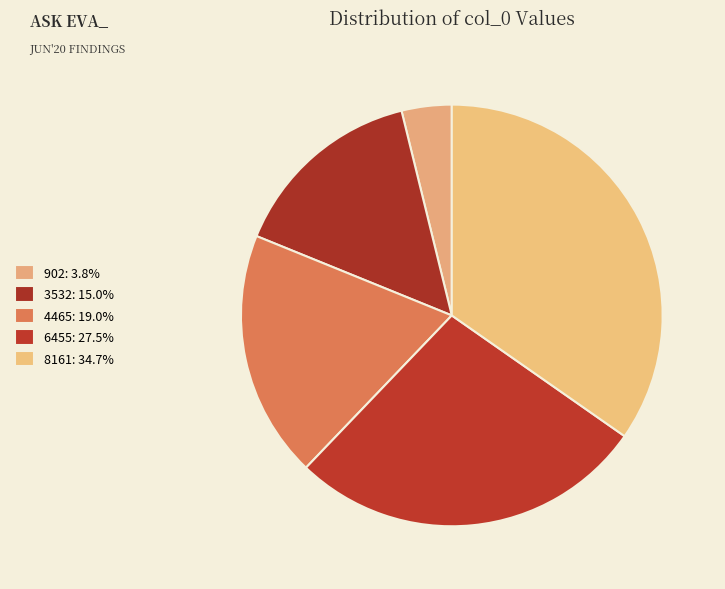

Count the number of slices in the pie.

5